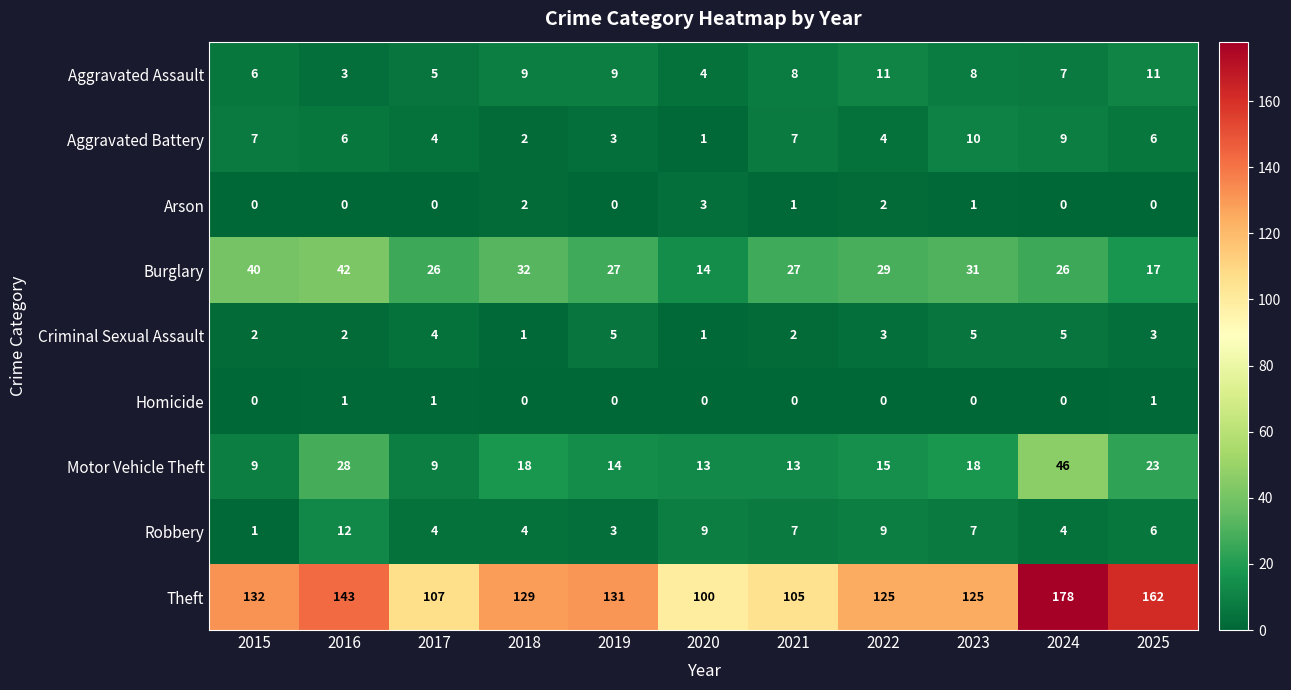

Rank the series at 2022 from lowest to highest value.

Homicide, Arson, Criminal Sexual Assault, Aggravated Battery, Robbery, Aggravated Assault, Motor Vehicle Theft, Burglary, Theft